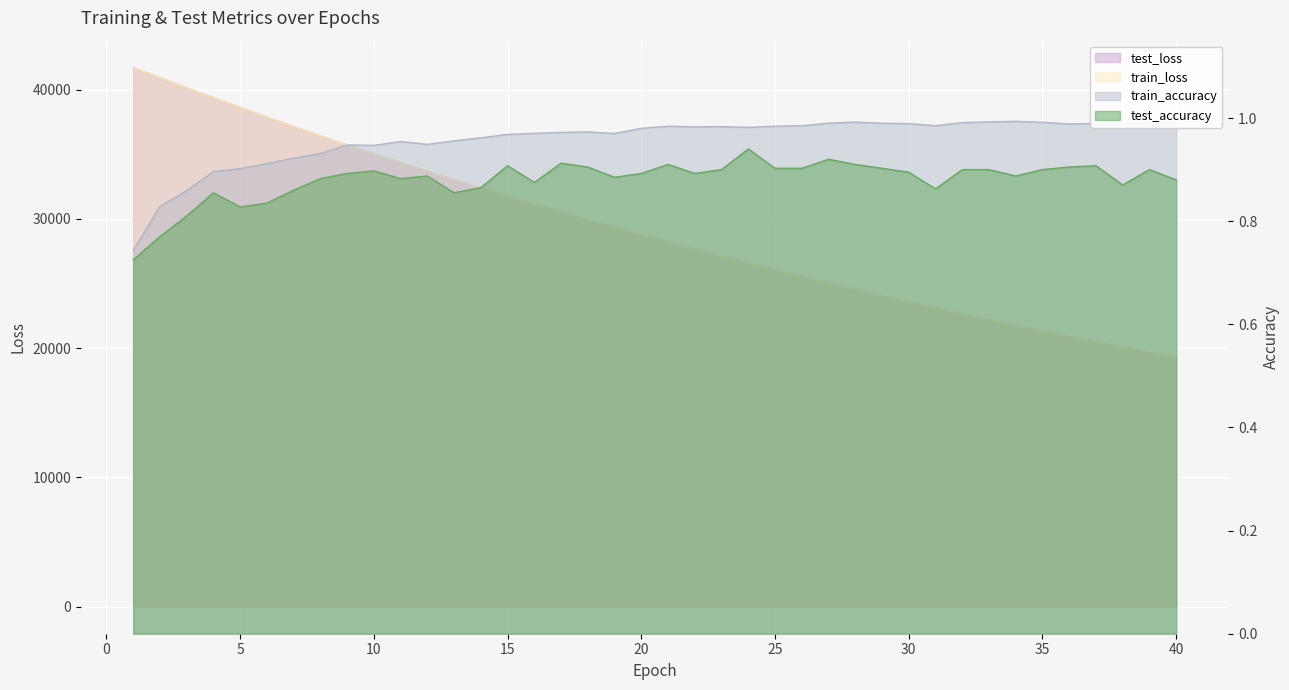

What is the value of the test_loss point at the 34th from the left?

21740.6